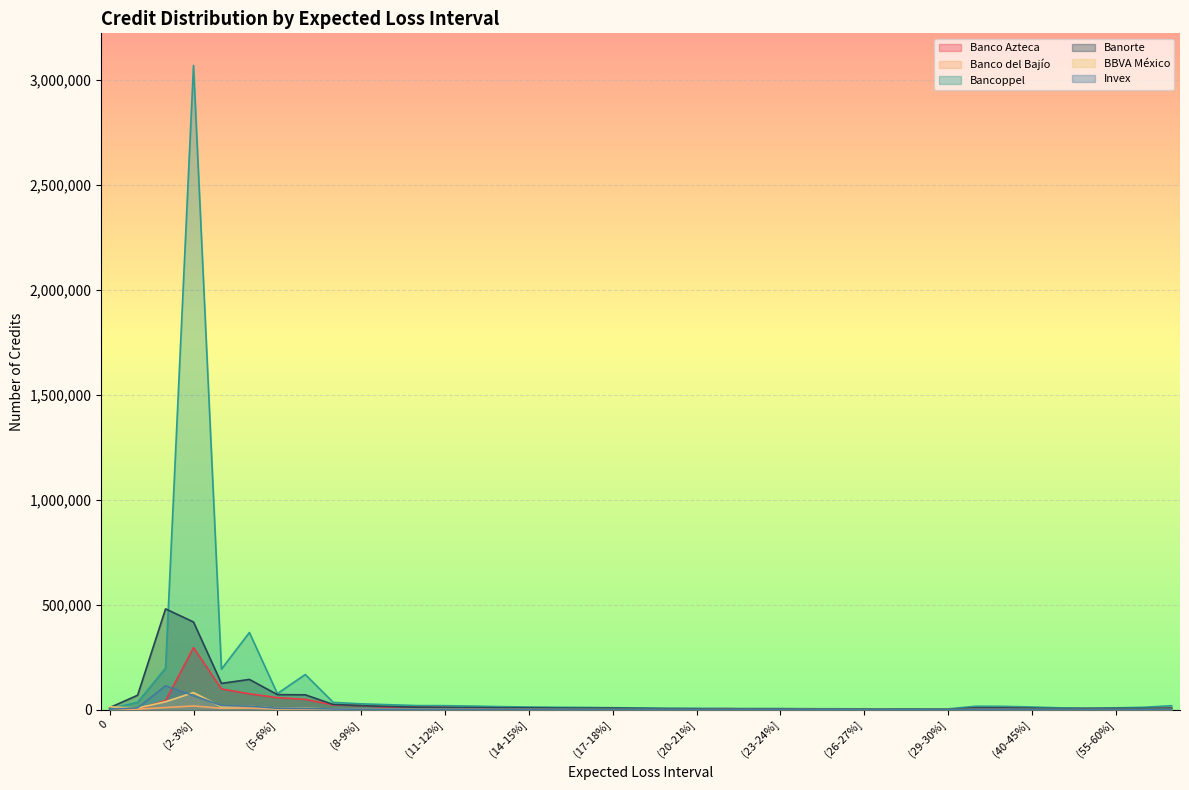

What is the difference between the maximum and second lowest values in the Banco Azteca series?

293906